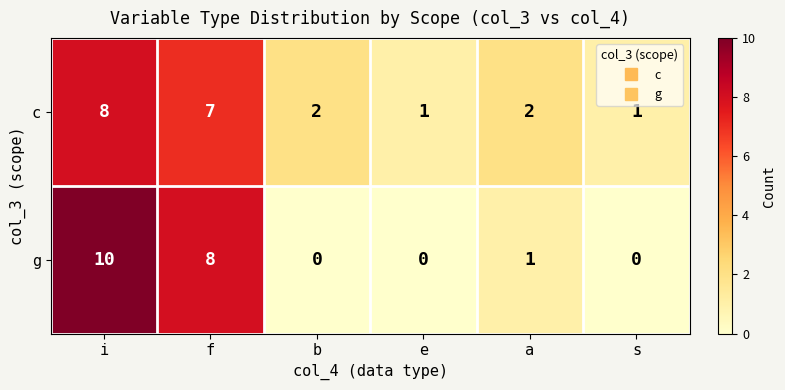

Is it true that c equals 10 at f?

False